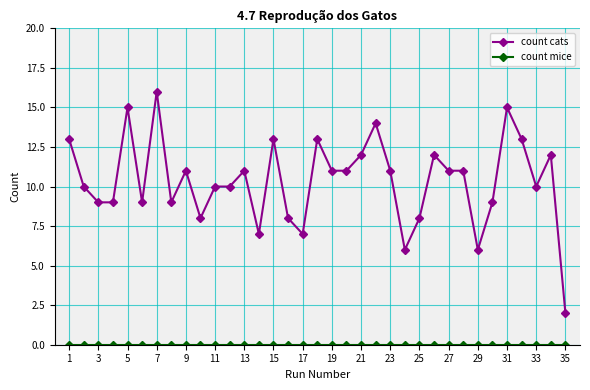

What is the difference between the maximum and second lowest values in the count cats series?

10